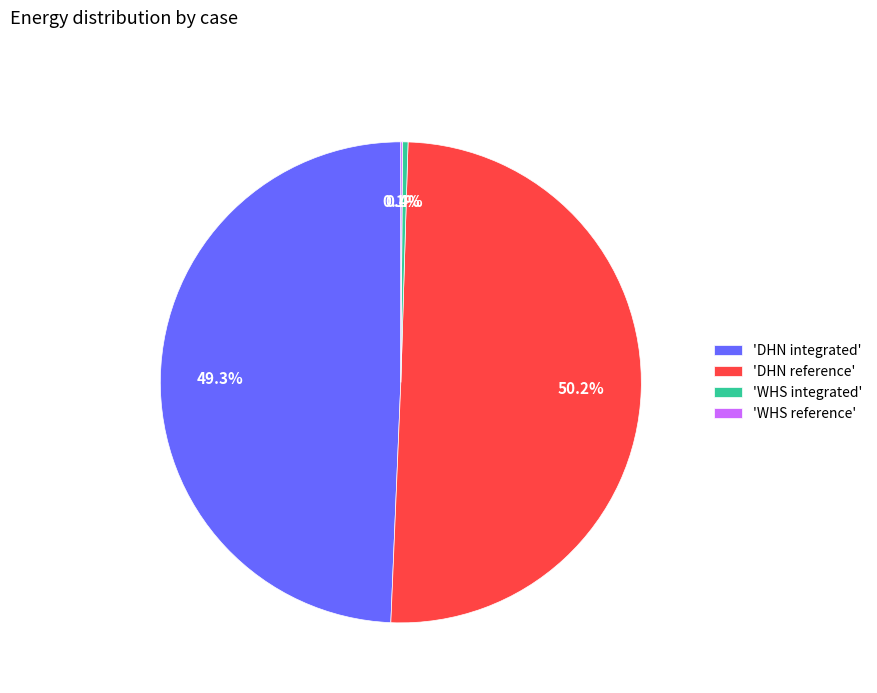

Which category accounts for the majority?

'DHN reference'